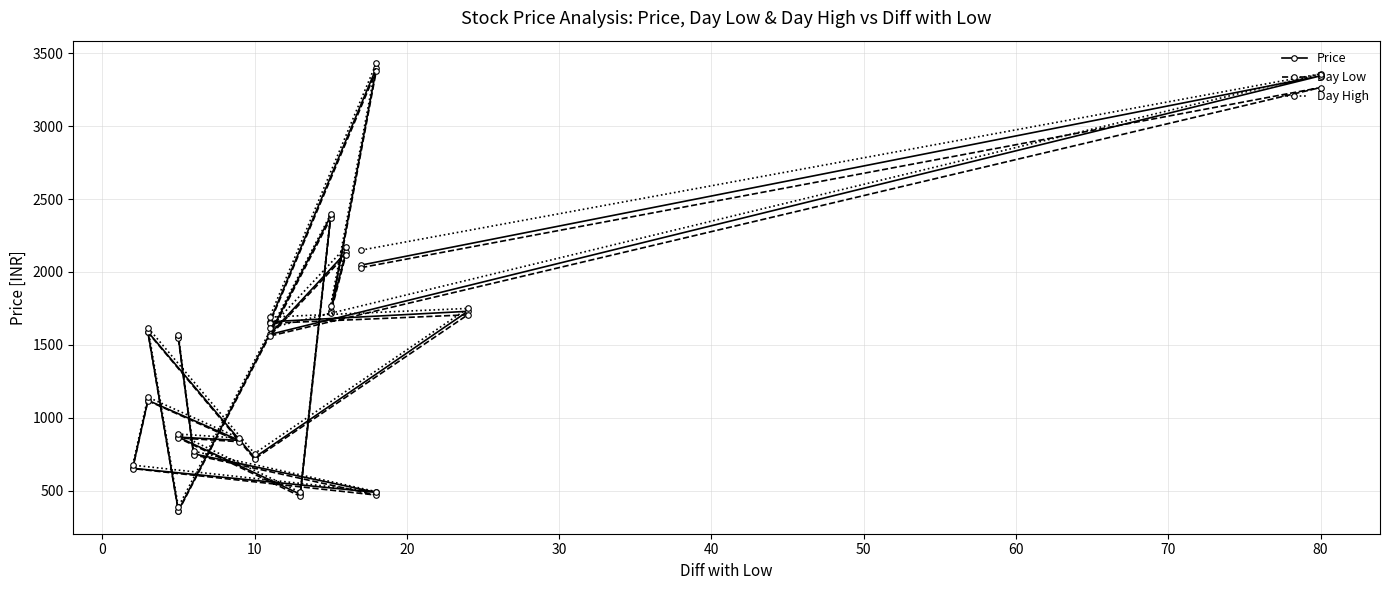

What is the difference between the maximum and second lowest values in the Price series?

2925.8